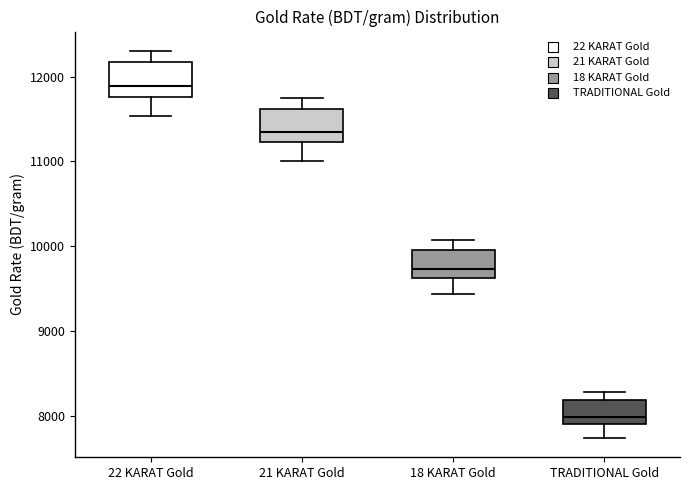

Which box has the lowest median line?

TRADITIONAL Gold